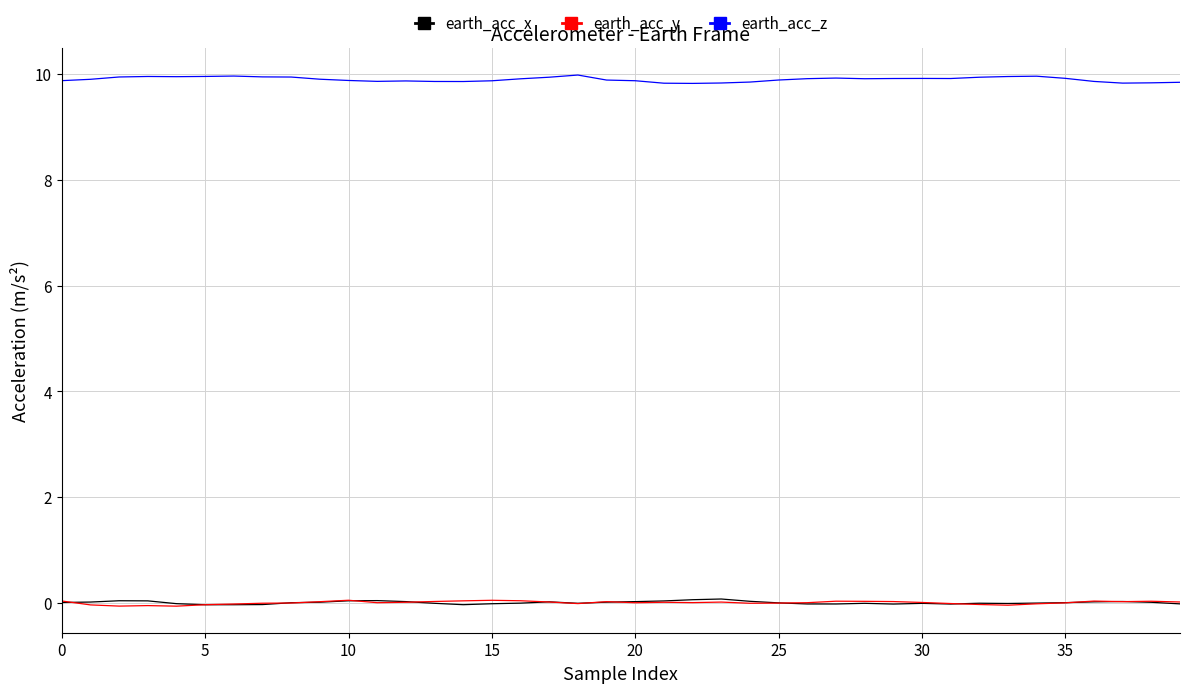

Count the number of data series in this chart.

3